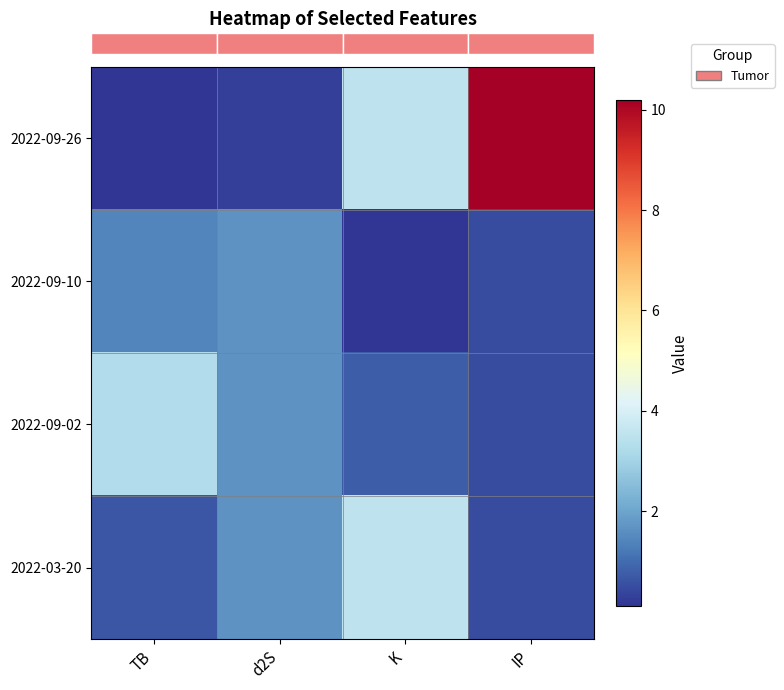

Reading right to left, extract all data points from this chart.

row_0: IP=10.2	K=3.5	d2S=0.3	TB=0.1
row_1: IP=0.5	K=0.1	d2S=1.7	TB=1.5
row_2: IP=0.5	K=0.8	d2S=1.7	TB=3.3
row_3: IP=0.5	K=3.5	d2S=1.7	TB=0.7